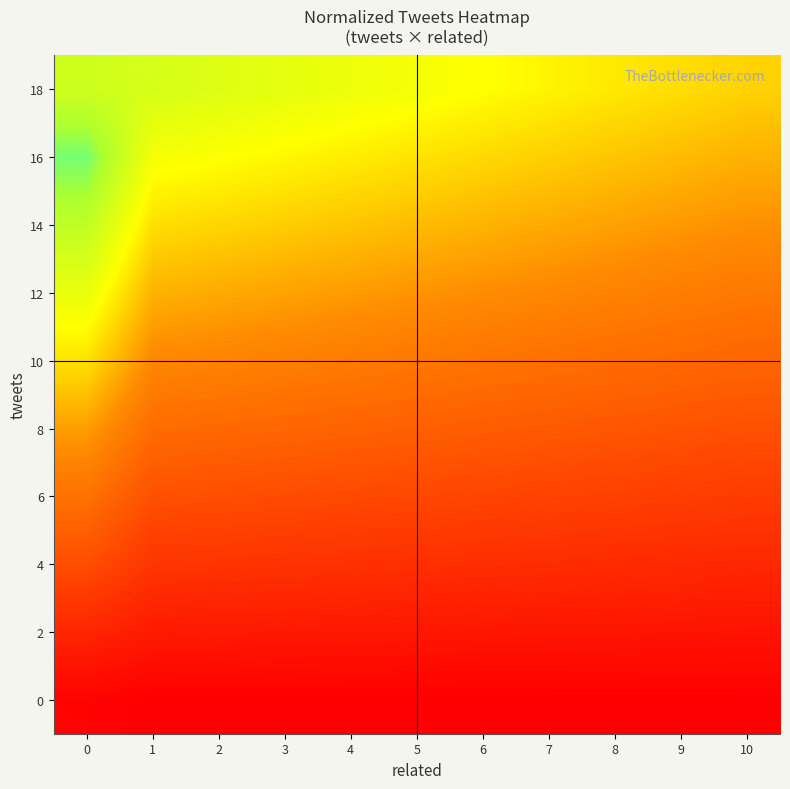

Reading left to right, transcribe all the data shown in this chart.

0: 0=0.0	1=0.0	2=0.0	3=0.0	4=0.0	5=0.0	6=0.0	7=0.0	8=0.0	9=0.0	10=0.0
2: 0=0.1	1=0.1	2=0.1	3=0.1	4=0.1	5=0.1	6=0.1	7=0.1	8=0.1	9=0.1	10=0.0
4: 0=0.2	1=0.1	2=0.1	3=0.1	4=0.1	5=0.1	6=0.1	7=0.1	8=0.1	9=0.1	10=0.1
6: 0=0.3	1=0.2	2=0.2	3=0.2	4=0.2	5=0.2	6=0.2	7=0.2	8=0.2	9=0.2	10=0.1
8: 0=0.4	1=0.3	2=0.3	3=0.2	4=0.2	5=0.2	6=0.2	7=0.2	8=0.2	9=0.2	10=0.2
10: 0=0.5	1=0.3	2=0.3	3=0.3	4=0.3	5=0.3	6=0.3	7=0.3	8=0.3	9=0.3	10=0.2
12: 0=0.5	1=0.4	2=0.4	3=0.4	4=0.4	5=0.3	6=0.3	7=0.3	8=0.3	9=0.3	10=0.3
14: 0=0.6	1=0.5	2=0.4	3=0.4	4=0.4	5=0.4	6=0.4	7=0.4	8=0.4	9=0.4	10=0.3
16: 0=0.7	1=0.5	2=0.5	3=0.5	4=0.5	5=0.5	6=0.4	7=0.4	8=0.4	9=0.4	10=0.4
18: 0=0.6	1=0.6	2=0.6	3=0.6	4=0.5	5=0.5	6=0.5	7=0.5	8=0.5	9=0.5	10=0.4